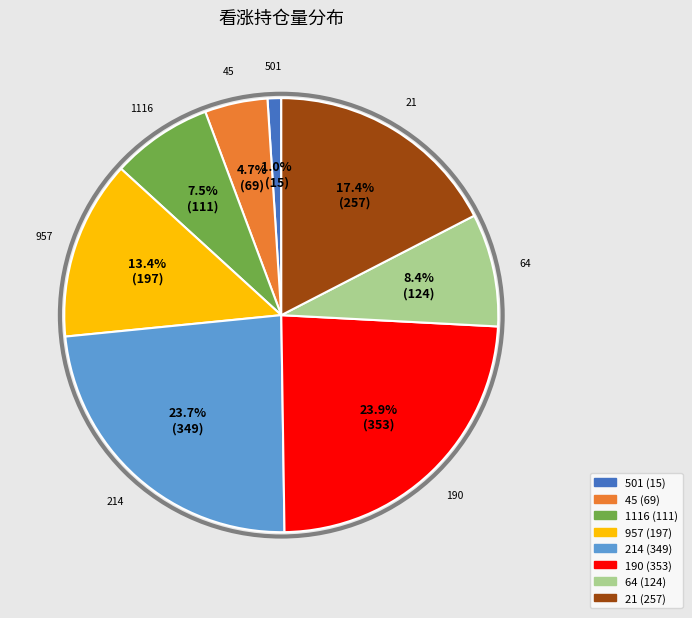

To the nearest percent, what is the average slice percentage?

12%